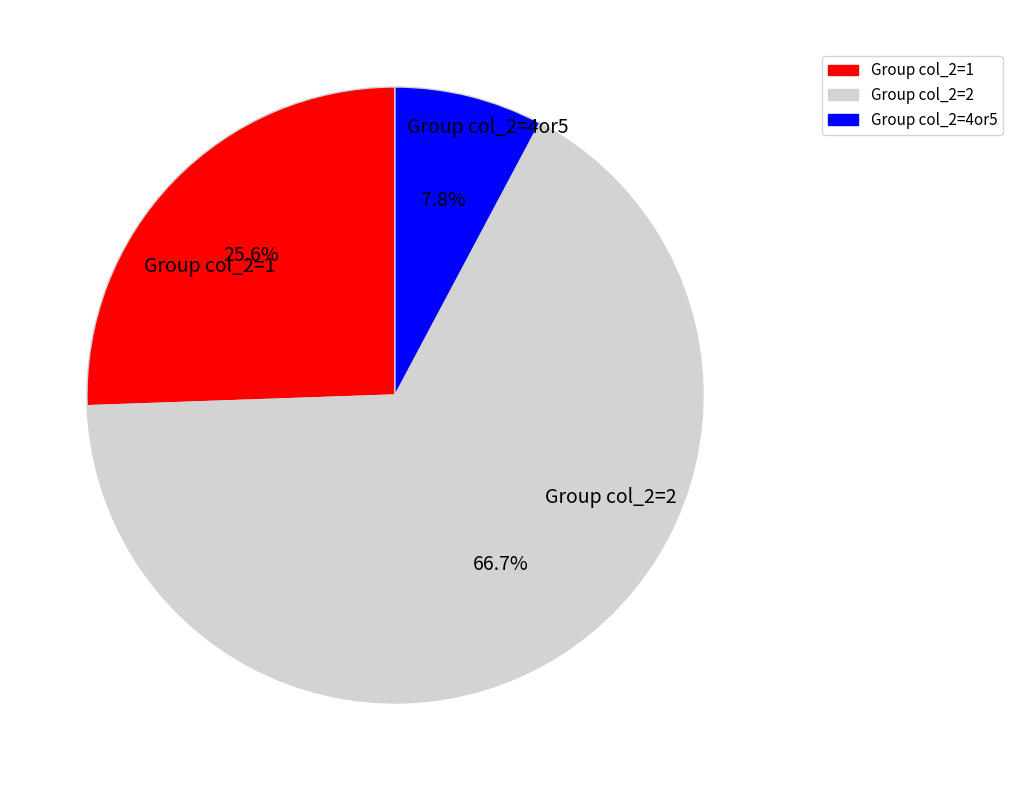

Rank the categories by value from lowest to highest.

Group col_2=4or5, Group col_2=1, Group col_2=2